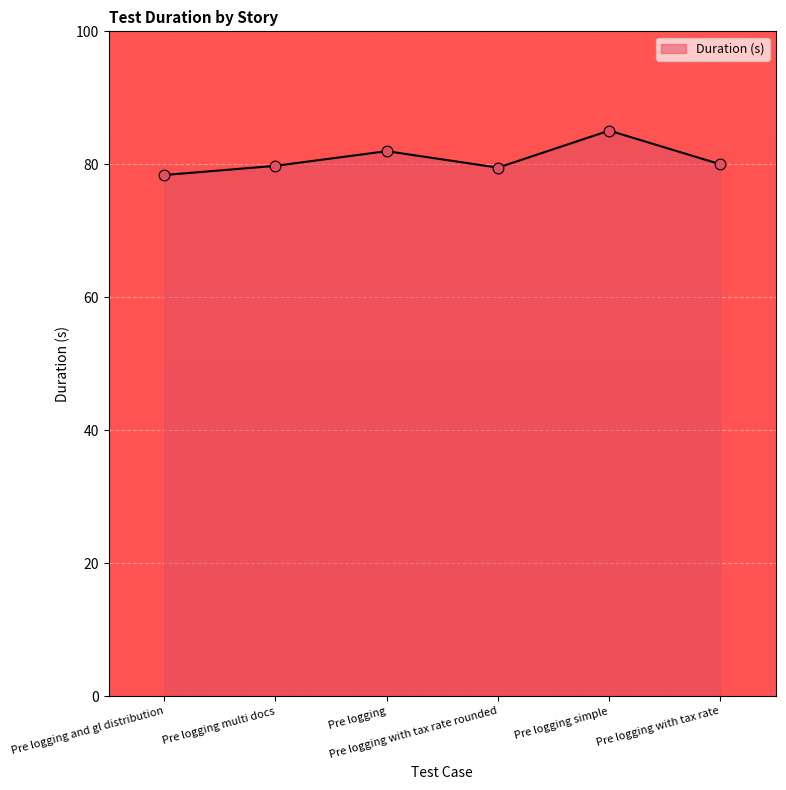

Which has a higher value, Pre logging or Pre logging with tax rate rounded?

Pre logging